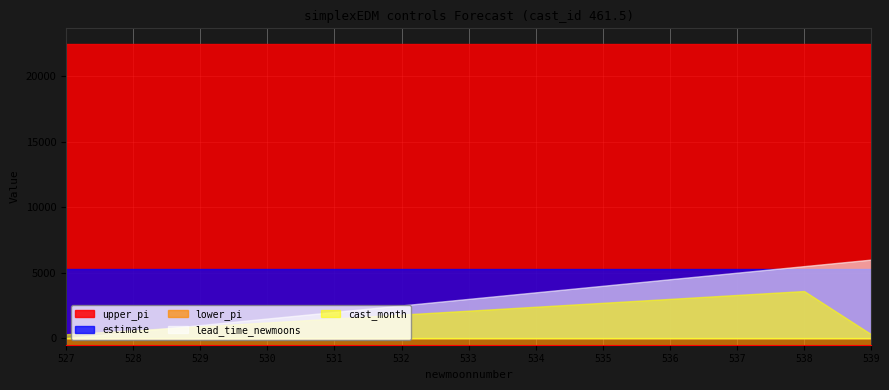

Between 530 and 538, which series saw the biggest shift?

lead_time_newmoons